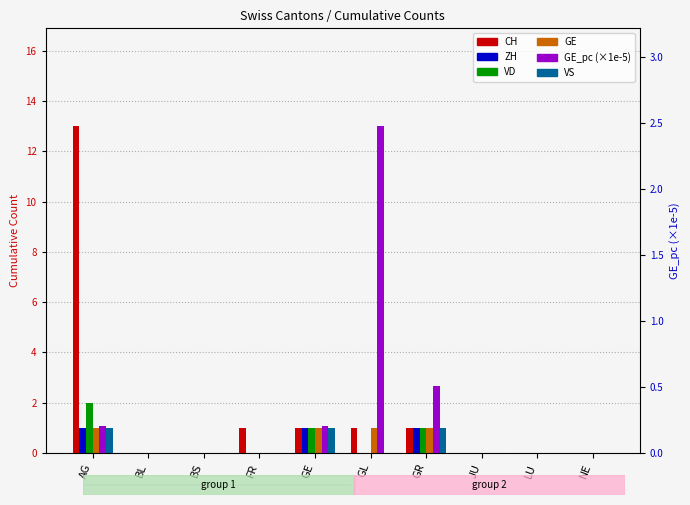

Is it true that CH equals 0.0 at NE?

True